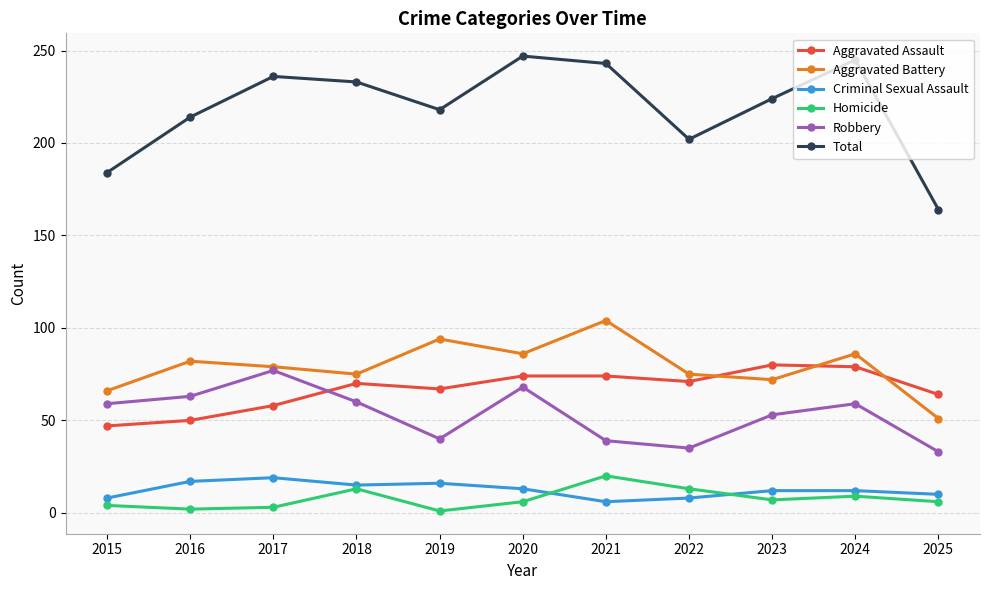

What is the sum of all Aggravated Battery values?

870